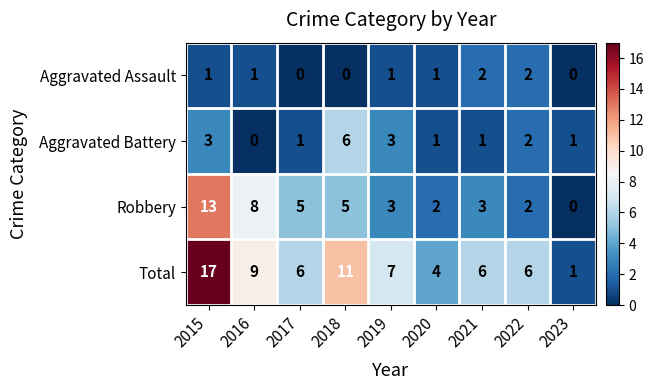

At which category does the chart reach its peak across all series?

2015